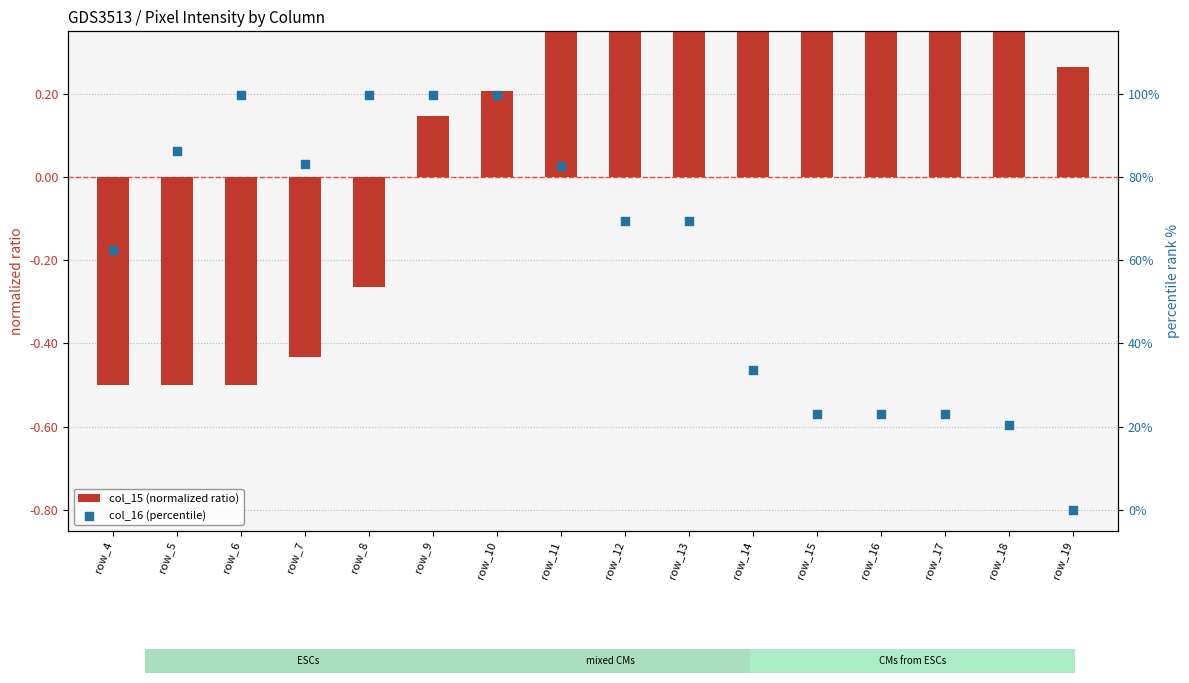

Which series has the largest total across all categories?

col_16 (percentile)